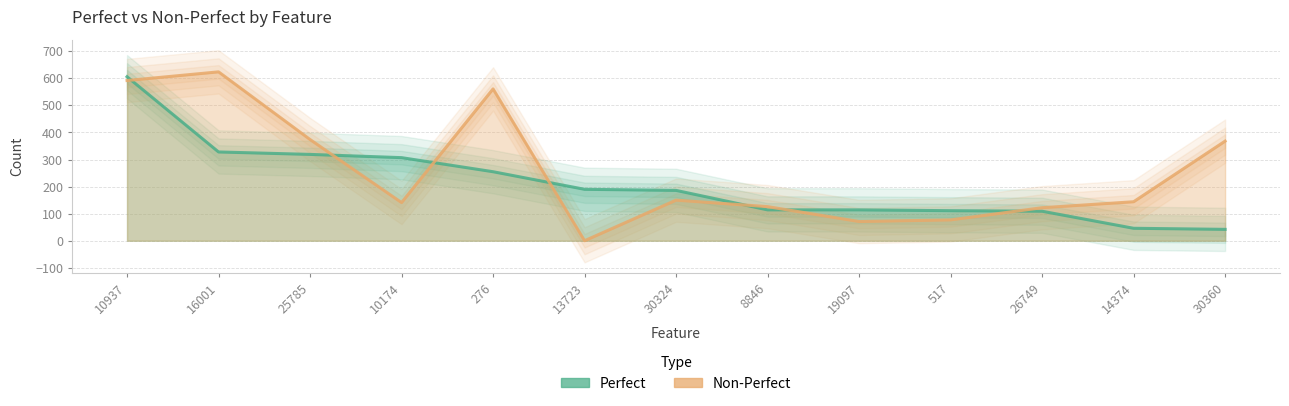

What is the label of the 6th point from the left?

13723